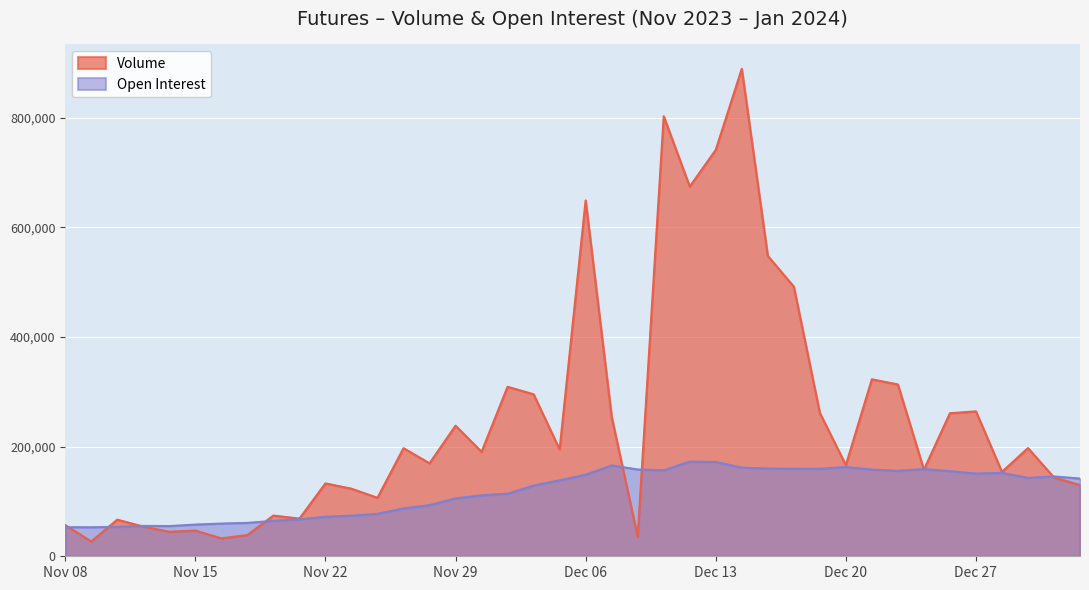

What is the maximum value shown in the chart?

888872